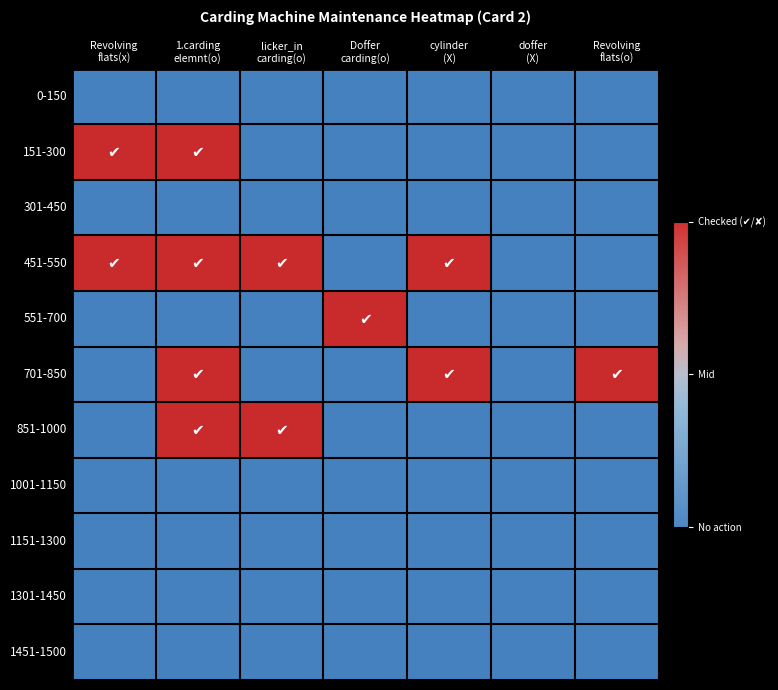

At which label is 301-450 closest to 0?

Revolving flats(x)